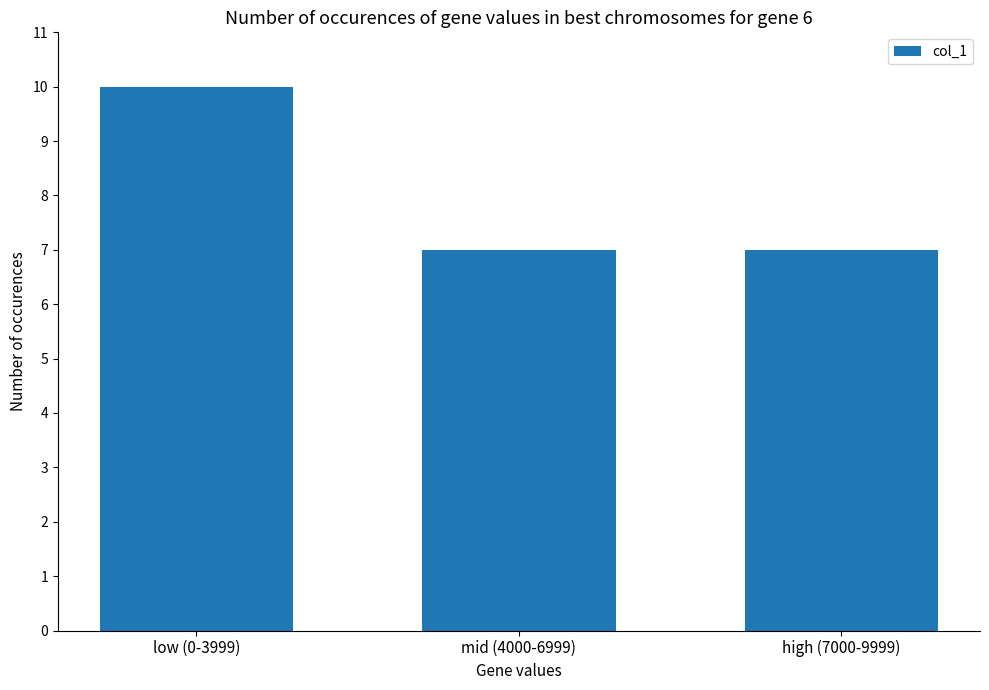

What is the smallest value displayed?

7